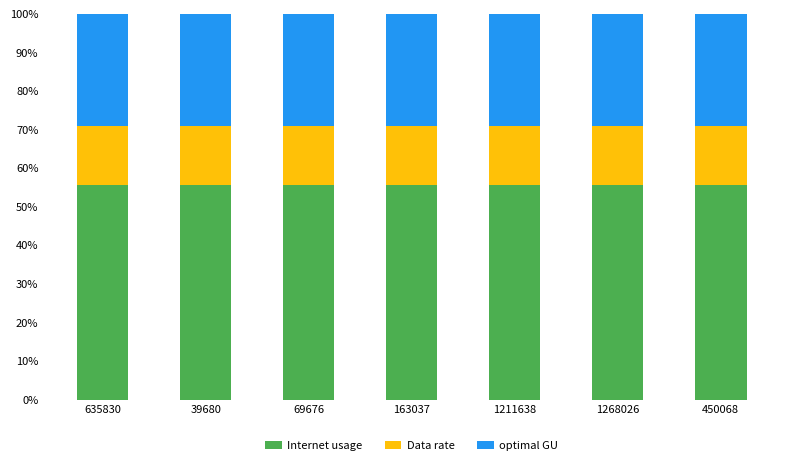

True or false: Internet usage has a value of 55.6 at 1268026.

True